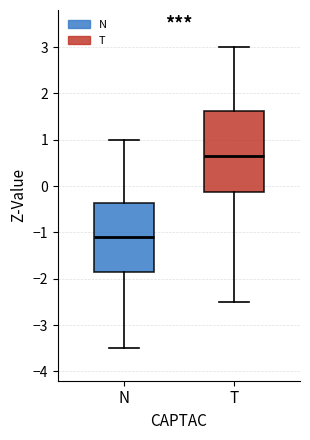

Reading left to right, transcribe this box plot: for each box, give where its median line is, the range the box spans, and where its two whiskers end, as read against the y-axis. The values are not printed on the chart, so give them approximately, as read against the axis.

N: median -1.1, box -1.8 to -0.4, whiskers -3.5 to 1.0
T: median 0.7, box -0.1 to 1.6, whiskers -2.5 to 3.0